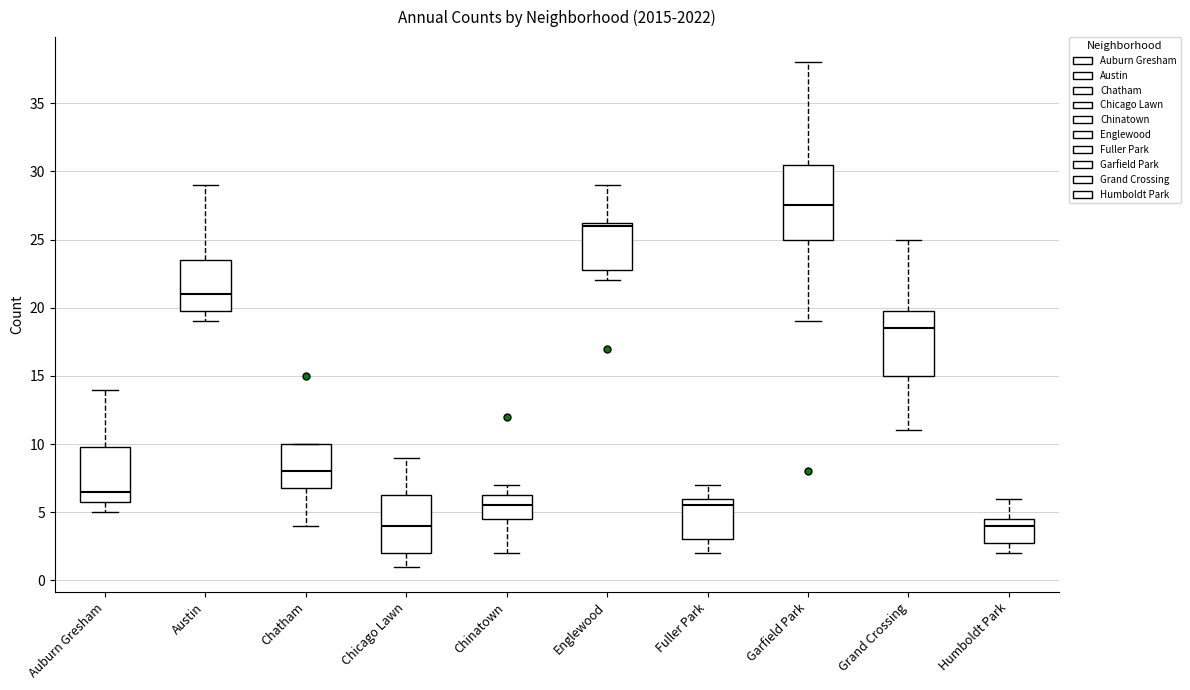

Reading left to right, transcribe this box plot: for each box, give where its median line is, the range the box spans, and where its two whiskers end, as read against the y-axis. The values are not printed on the chart, so give them approximately, as read against the axis.

Auburn Gresham: median 6.5, box 6.0 to 10.0, whiskers 5.0 to 14.0
Austin: median 21.0, box 20.0 to 23.5, whiskers 19.0 to 29.0
Chatham: median 8.0, box 7.0 to 10.0, whiskers 4.0 to 10.0
Chicago Lawn: median 4.0, box 2.0 to 6.5, whiskers 1.0 to 9.0
Chinatown: median 5.5, box 4.5 to 6.5, whiskers 2.0 to 7.0
Englewood: median 26.0, box 23.0 to 26.5, whiskers 22.0 to 29.0
Fuller Park: median 5.5, box 3.0 to 6.0, whiskers 2.0 to 7.0
Garfield Park: median 27.5, box 25.0 to 30.5, whiskers 19.0 to 38.0
Grand Crossing: median 18.5, box 15.0 to 20.0, whiskers 11.0 to 25.0
Humboldt Park: median 4.0, box 3.0 to 4.5, whiskers 2.0 to 6.0